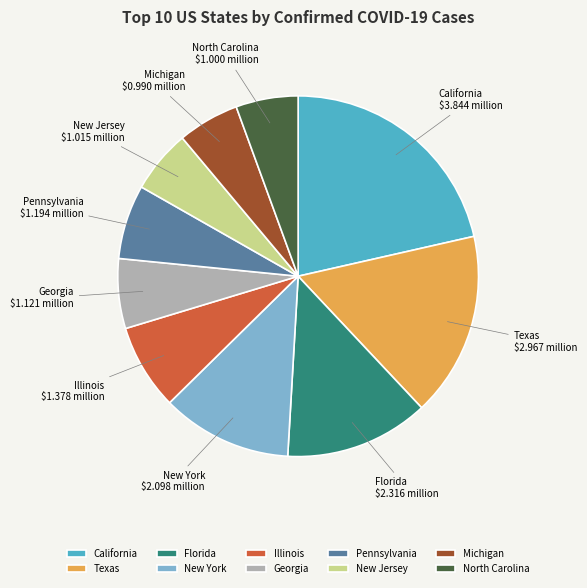

Which slice is the largest?

California